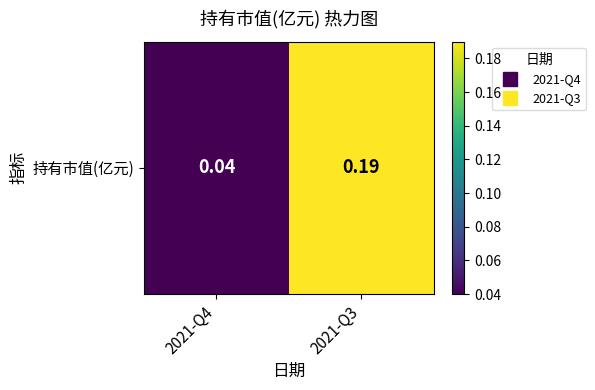

List the labels in order of value, smallest first.

2021-Q4, 2021-Q3